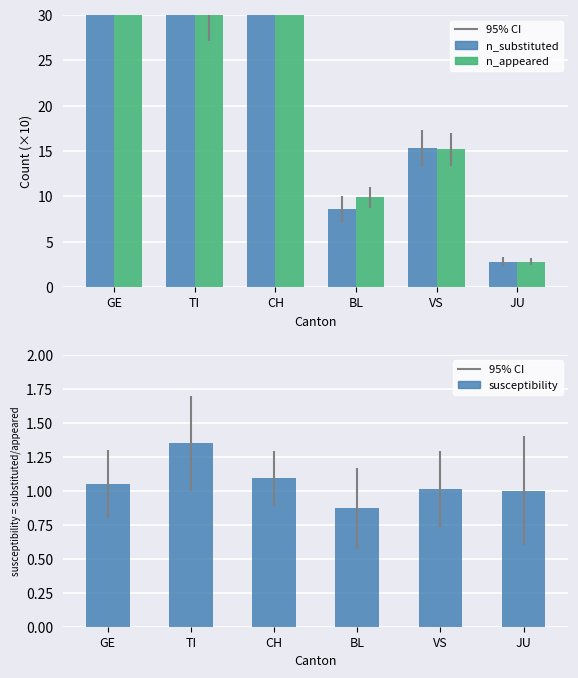

How many categories are shown in the chart?

6